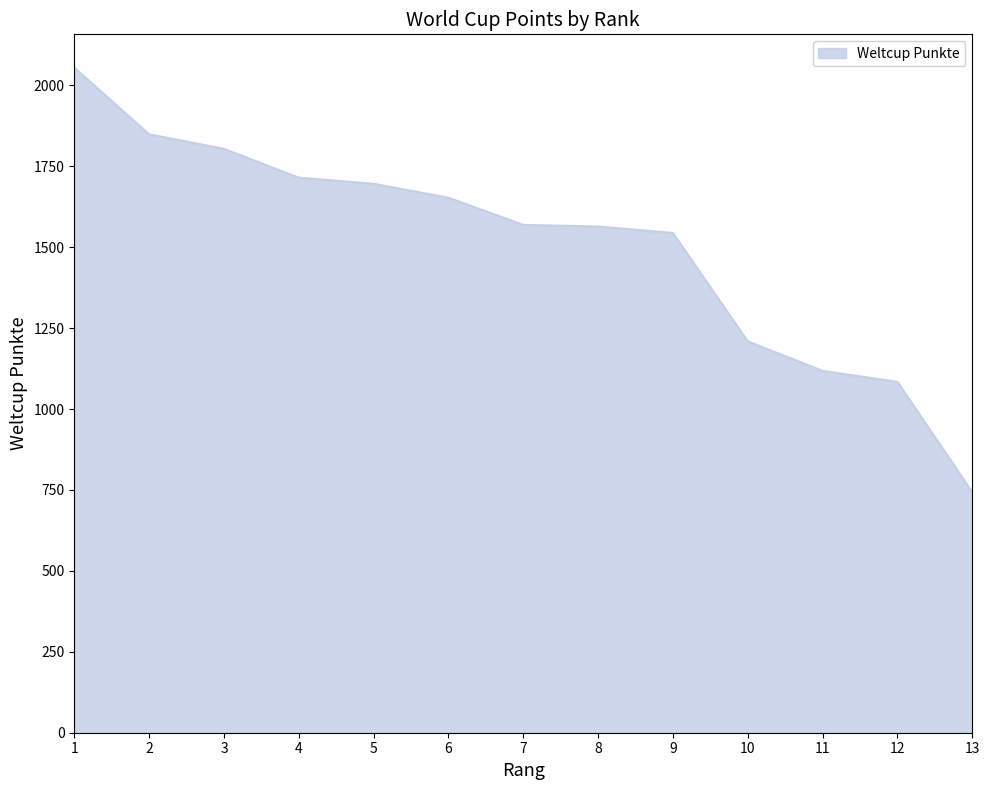

What is the greatest value displayed?

2055